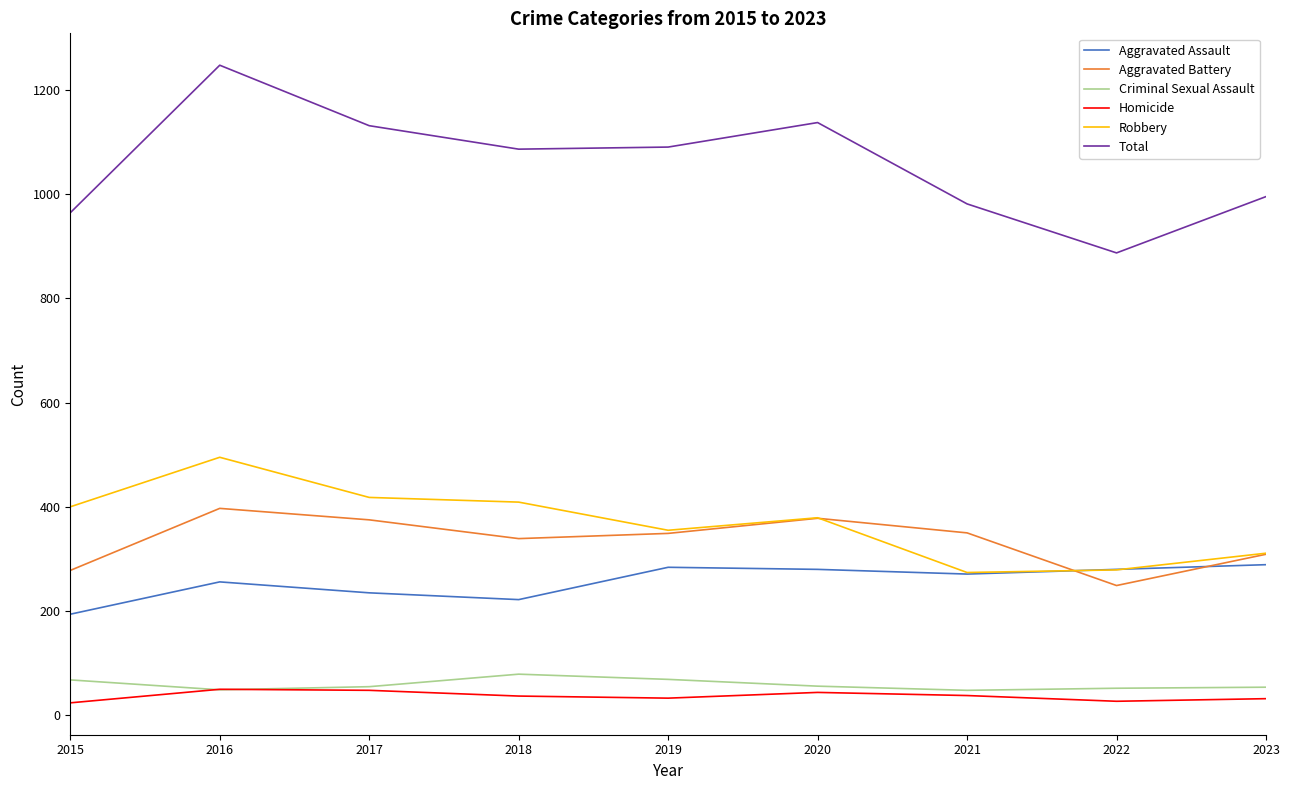

True or false: Aggravated Battery and Criminal Sexual Assault cross at least once.

False